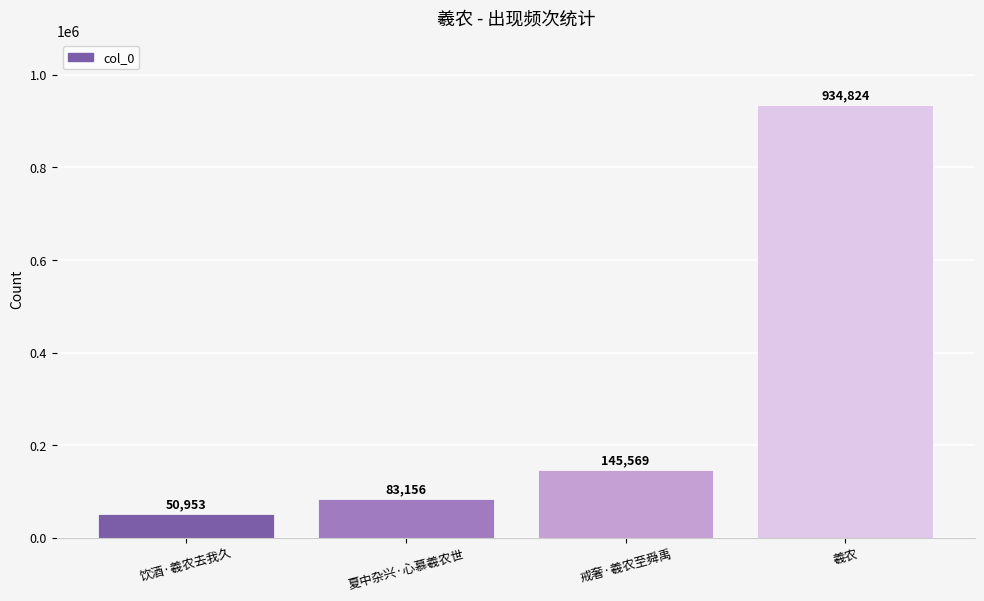

What is the value of the 3rd bar from the left?

145569